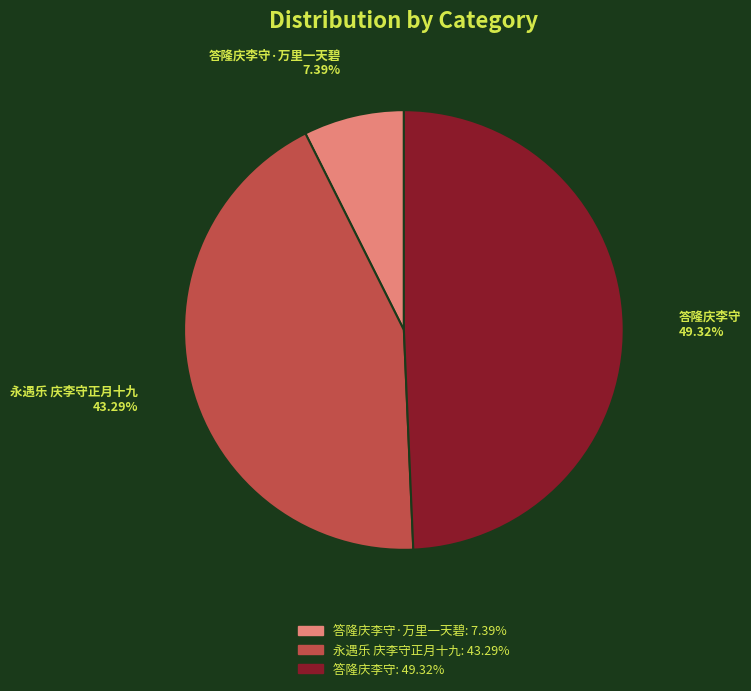

What is the largest slice in the pie chart?

答隆庆李守